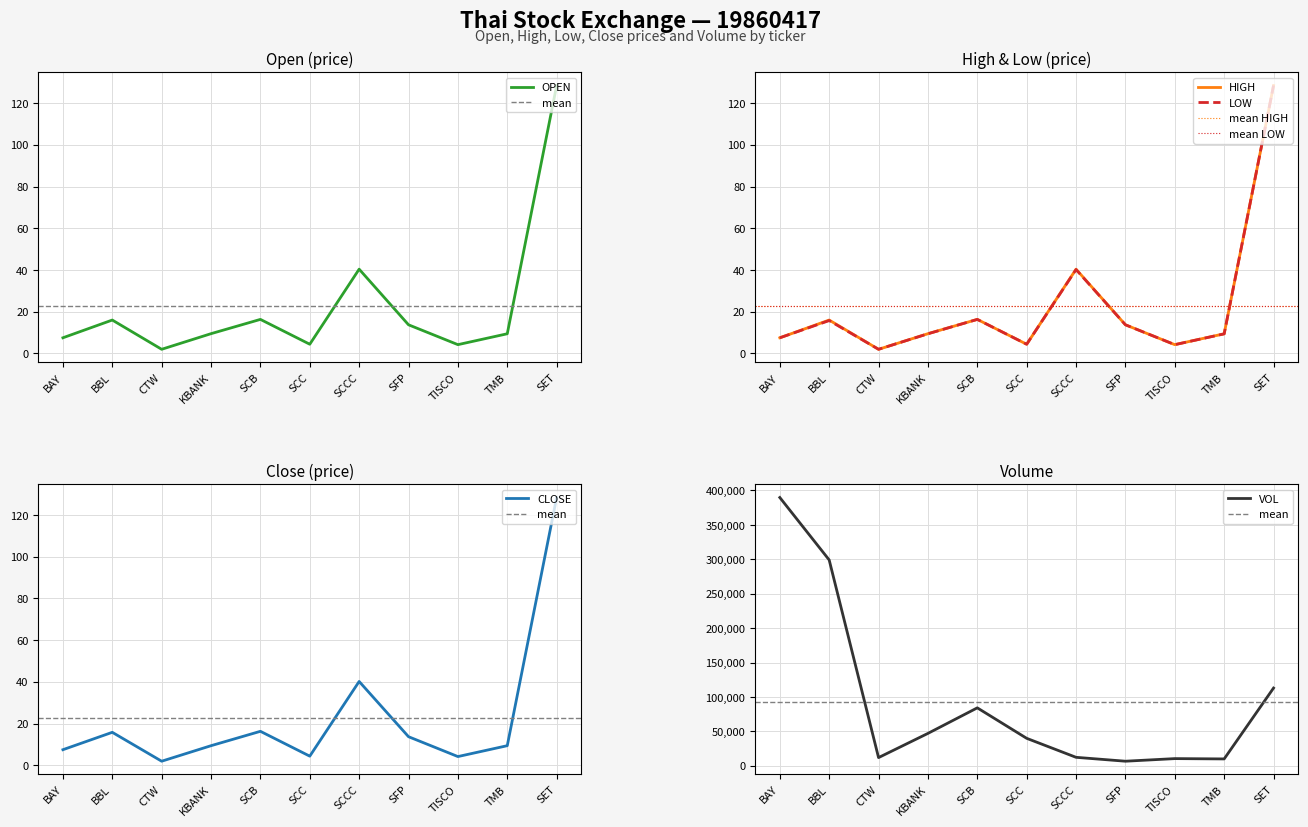

What is the difference between the VOL values at SFP and CTW?

5258